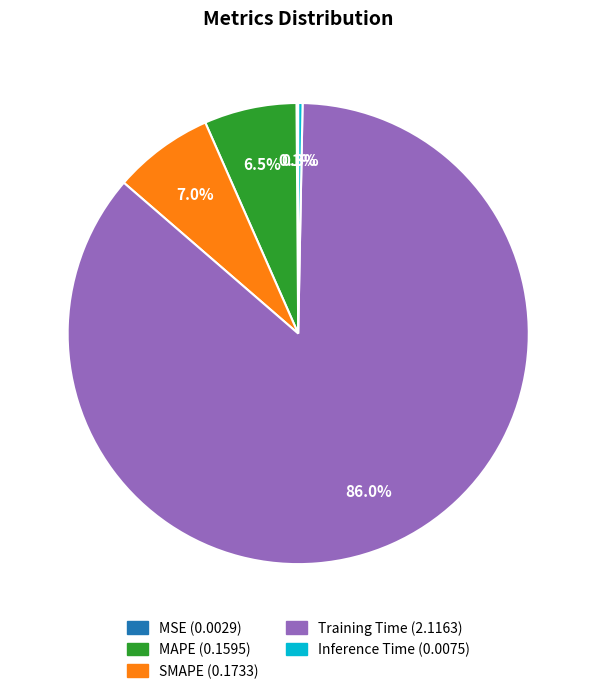

To the nearest percent, what is the difference between the largest and smallest slice percentages?

86%